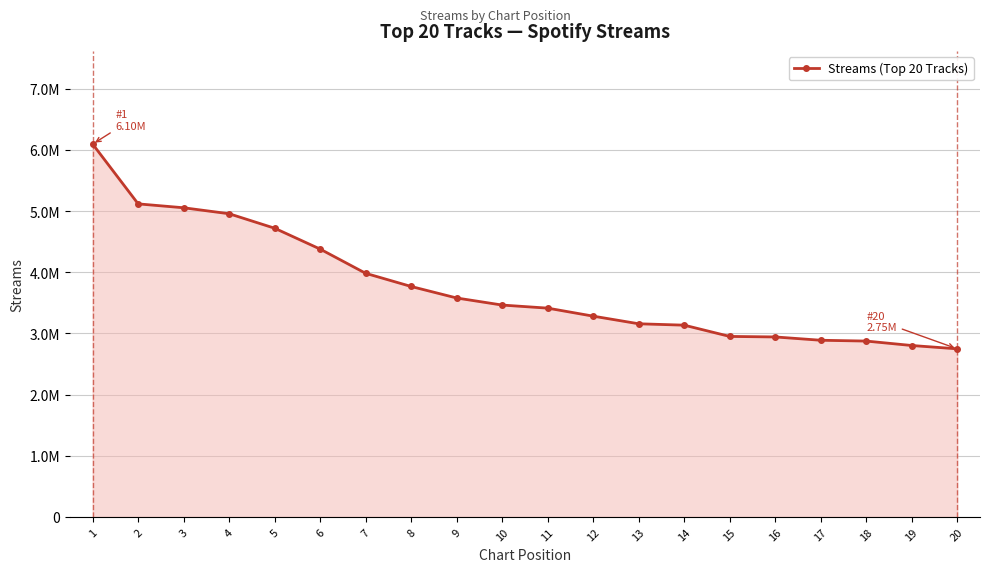

Is this an area chart (filled region under the line)?

Yes